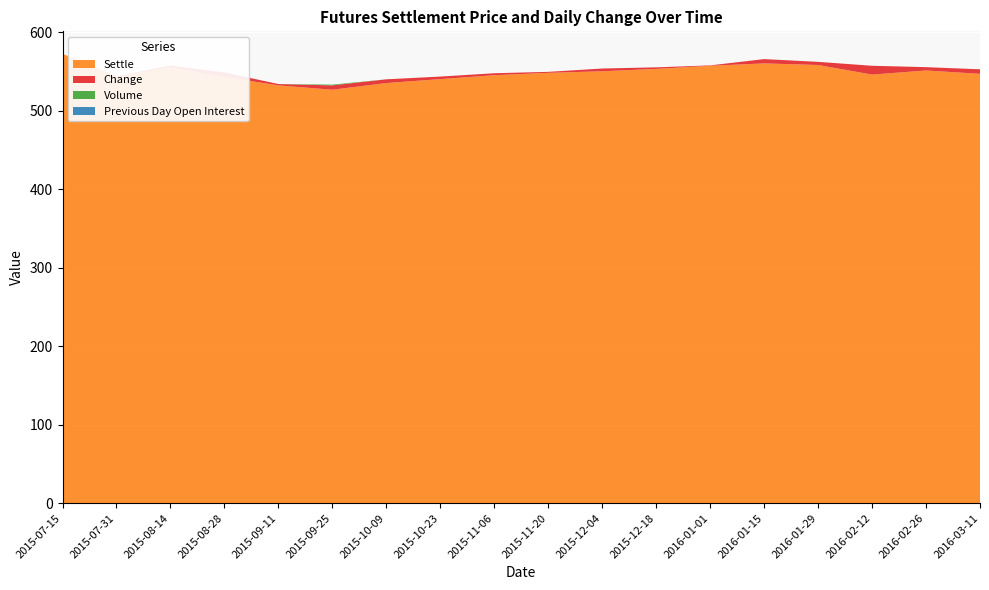

Reading left to right, what are all the values shown in this chart?

Settle: 572.2	543.0	555.0	542.8	532.0	526.5	535.0	540.0	545.0	548.0	550.0	553.0	557.0	560.0	558.0	545.8	551.0	546.8
Change: 0.0	0.8	2.2	5.8	1.8	5.5	4.8	3.2	2.5	1.2	3.5	2.0	0.5	5.5	4.0	11.2	4.2	5.8
Volume: 0.0	0.0	0.0	0.0	0.0	1.0	0.0	0.0	0.0	0.0	0.0	0.0	0.0	0.0	0.0	0.0	0.0	0.0
Previous Day Open Interest: 0.0	0.0	0.0	0.0	0.0	0.0	0.0	0.0	0.0	0.0	0.0	0.0	0.0	0.0	0.0	0.0	0.0	0.0